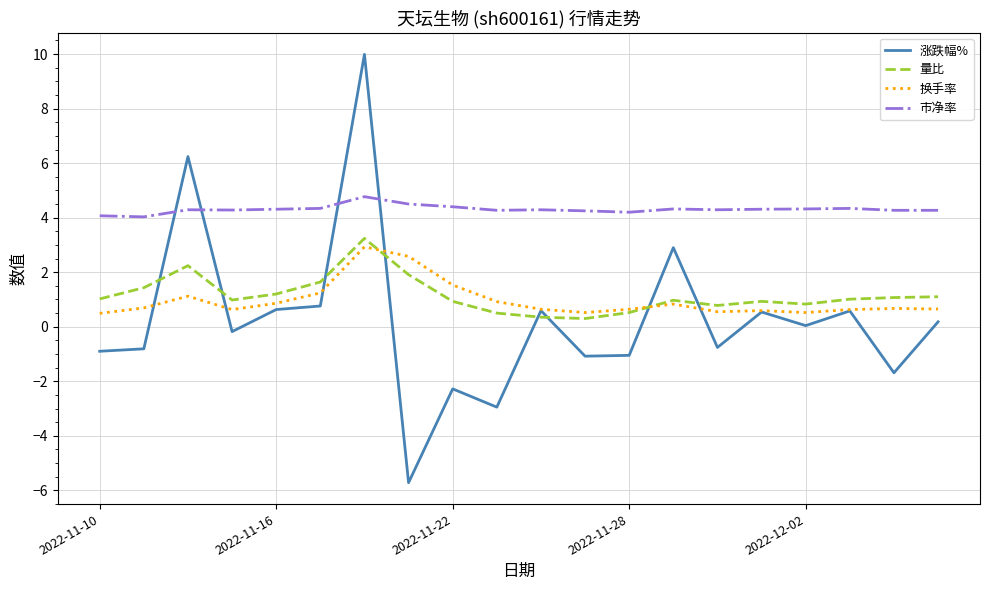

True or false: 换手率 and 市净率 cross at least once.

False